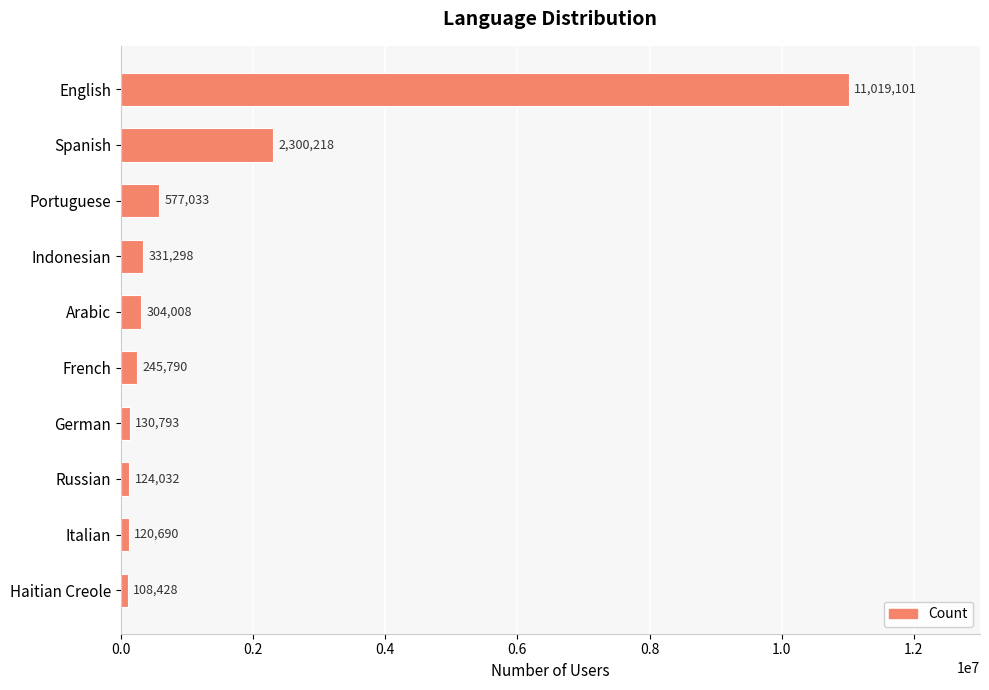

What is the difference between the maximum and minimum values?

10910673